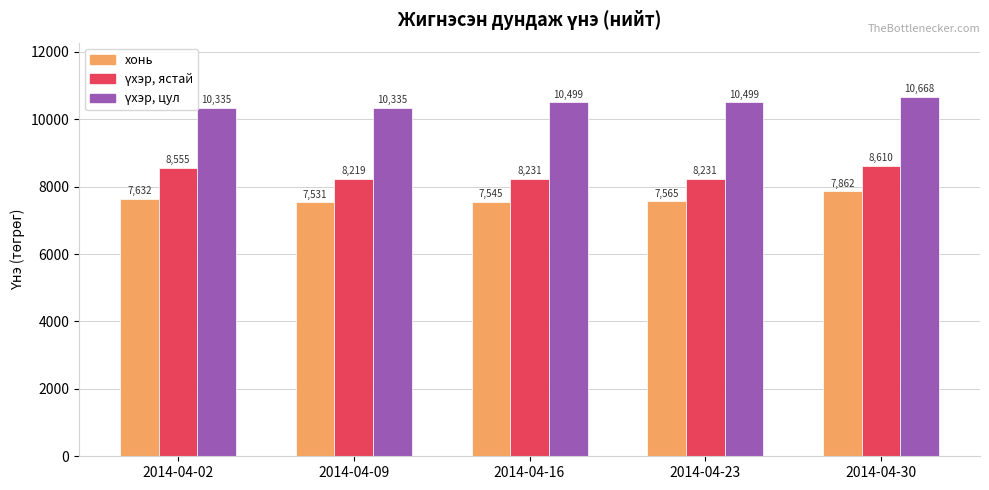

Which label corresponds to the smallest value in the chart?

2014-04-09